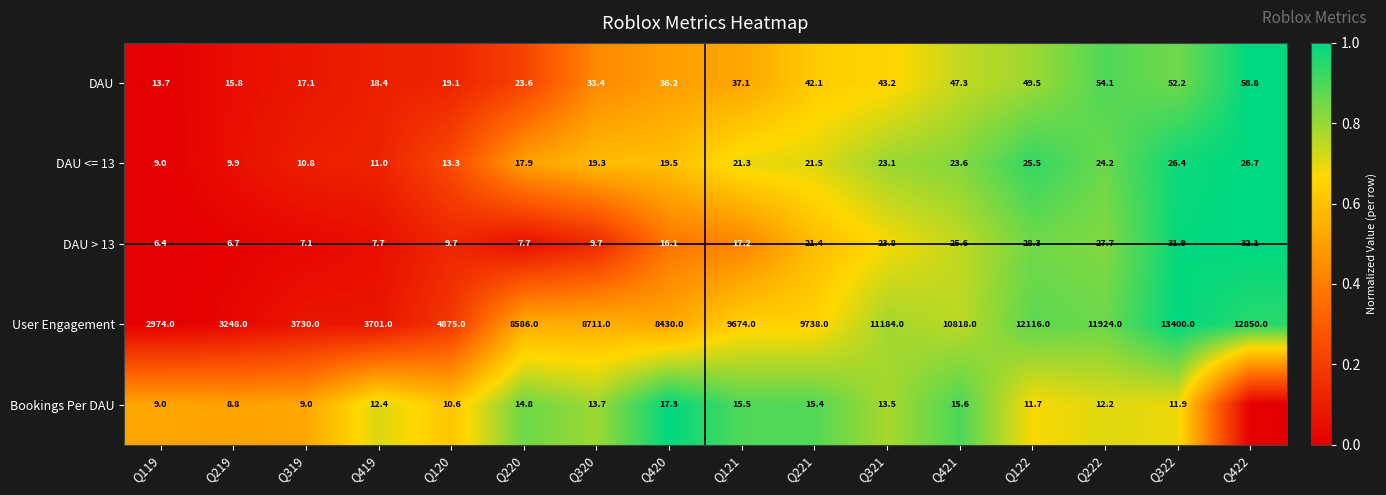

How many distinct data groups are displayed?

5